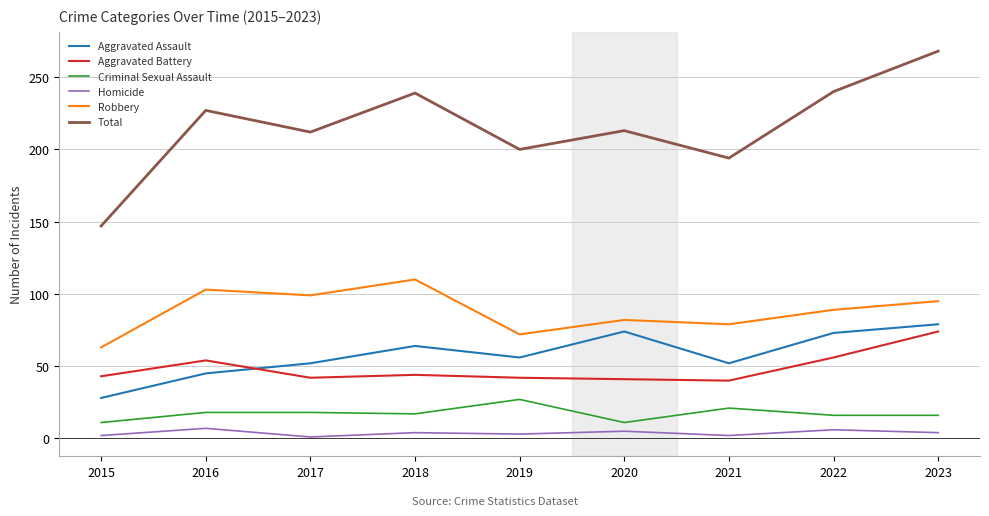

The Aggravated Assault series shows 75 at 2019. True or false?

False